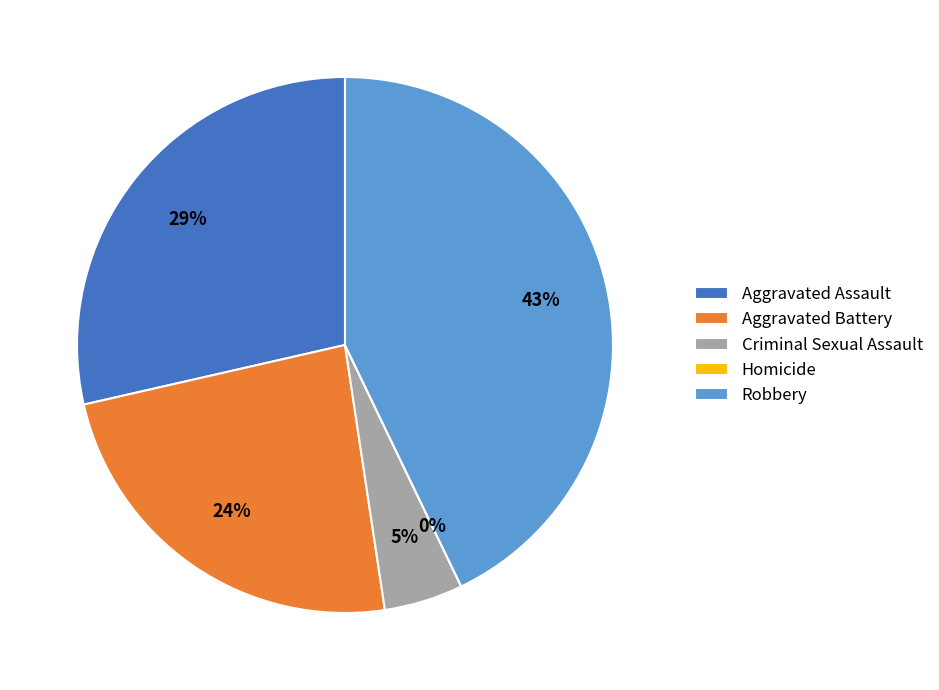

Which category has the biggest portion of the pie?

Robbery